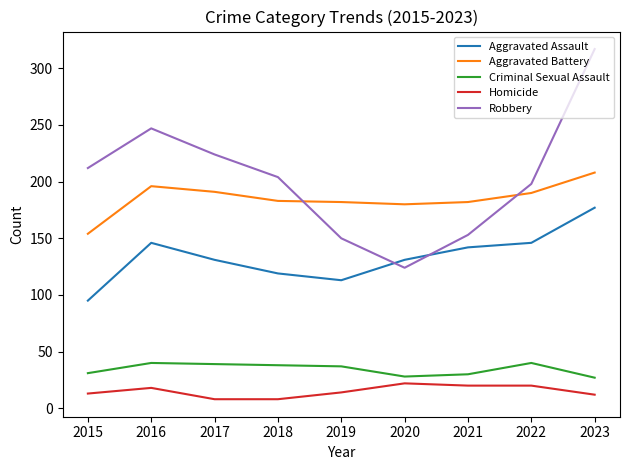

Rank the series at 2015 from highest to lowest value.

Robbery, Aggravated Battery, Aggravated Assault, Criminal Sexual Assault, Homicide